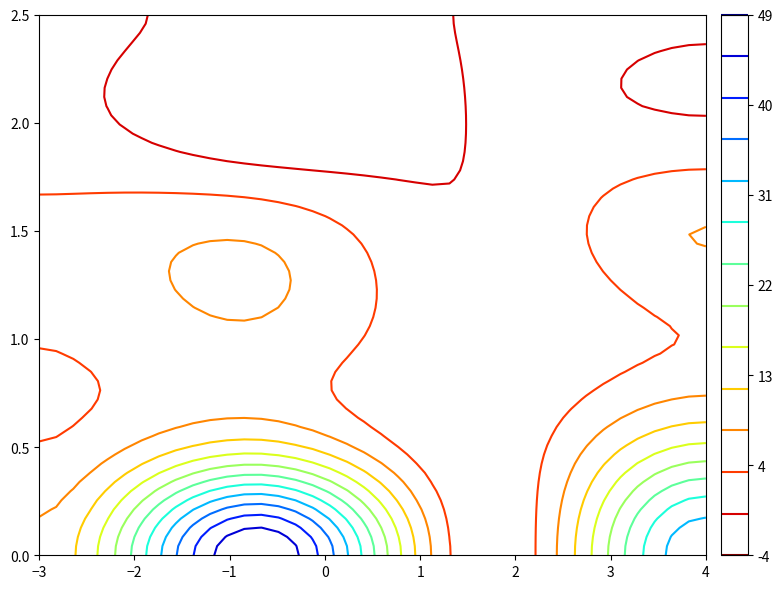

How many data points does each series have?

4